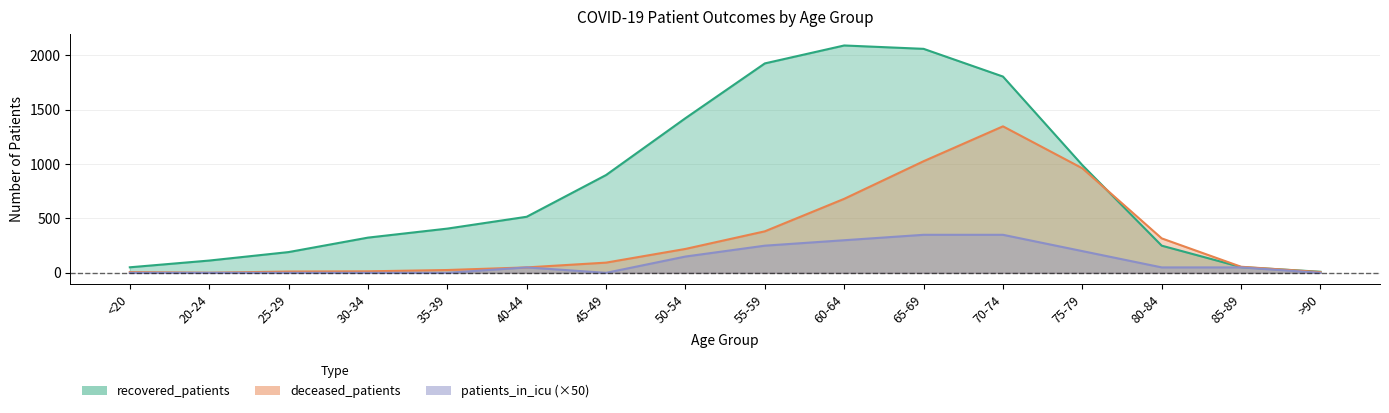

How many lines are shown in the chart?

3